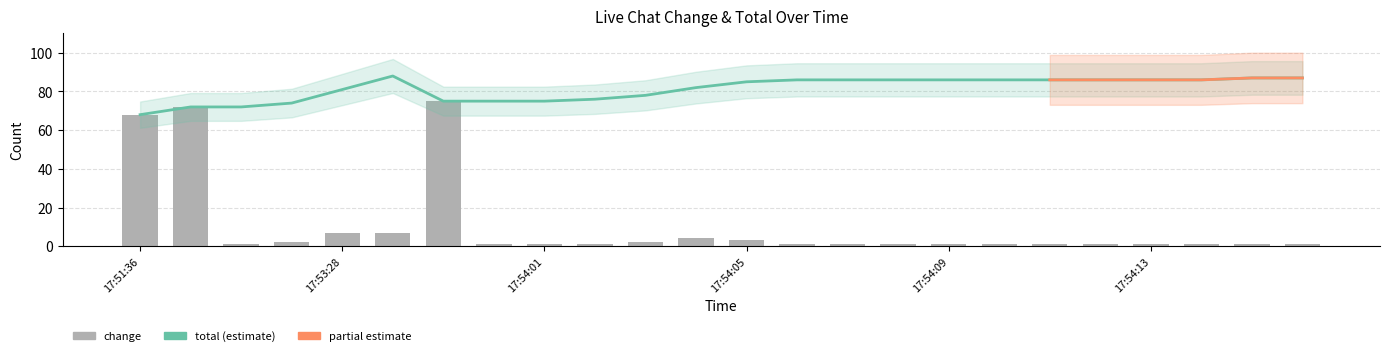

What is the total value across all series at 17:54:11?

87